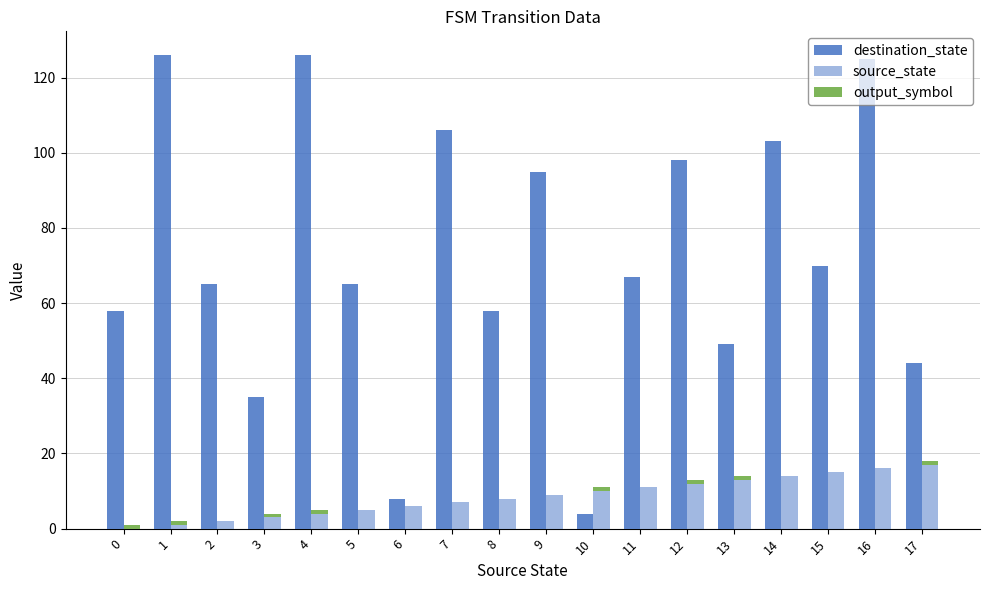

At how many categories does at least one series exceed 41?

15